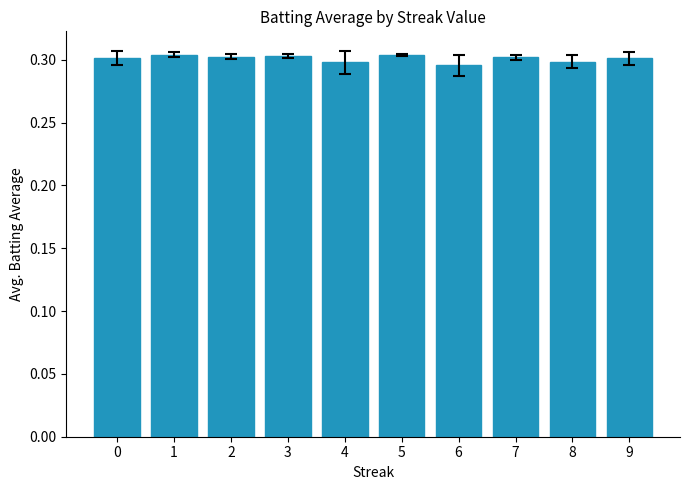

Is it true that the value at 0 is 0.2?

False